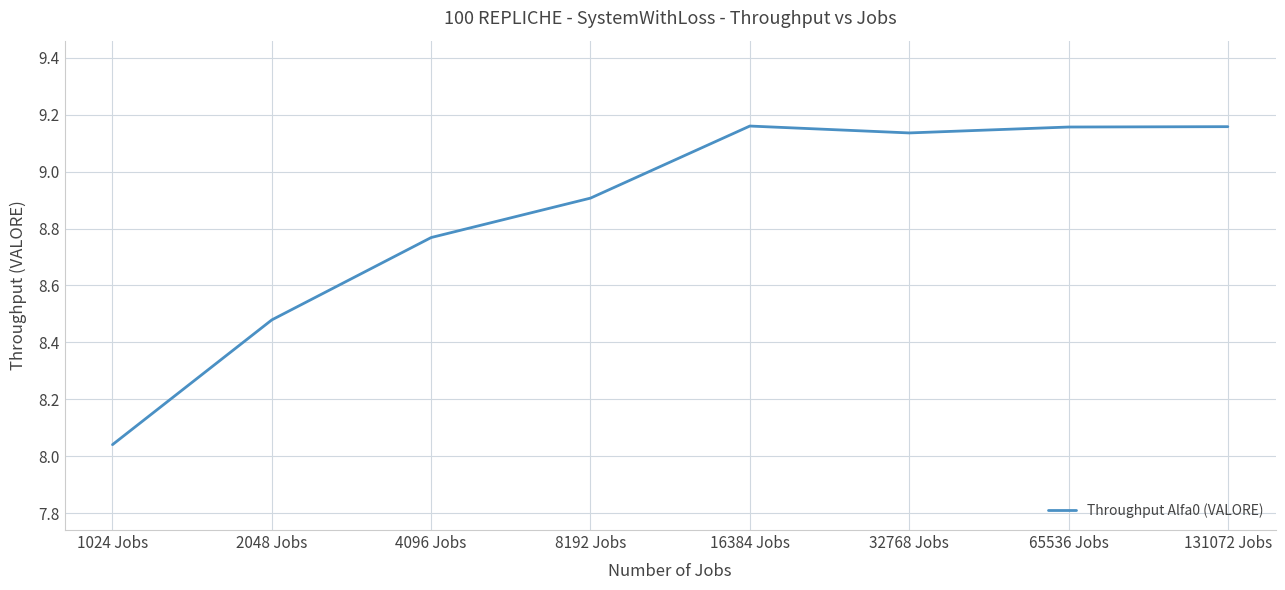

True or false: the data has more than 0 interior local peaks.

True